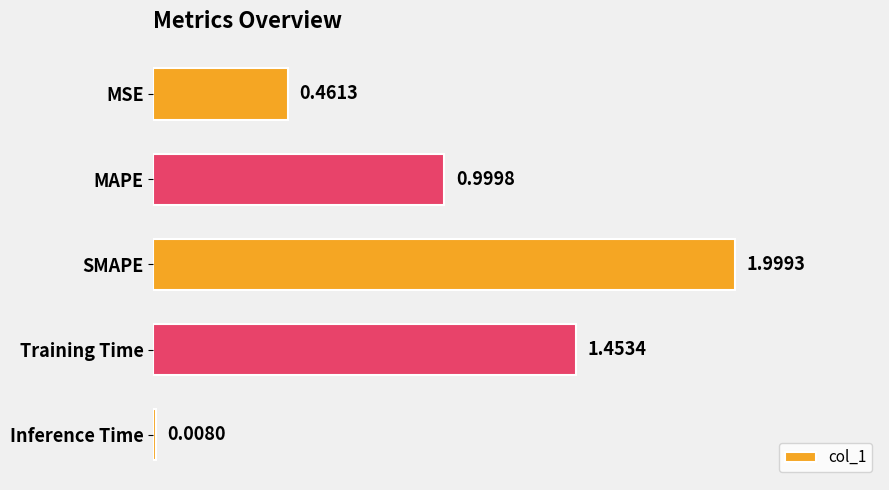

Between MSE and Inference Time, which is larger?

MSE